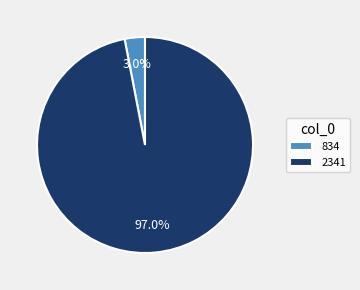

Rank the categories by value from highest to lowest.

2341, 834